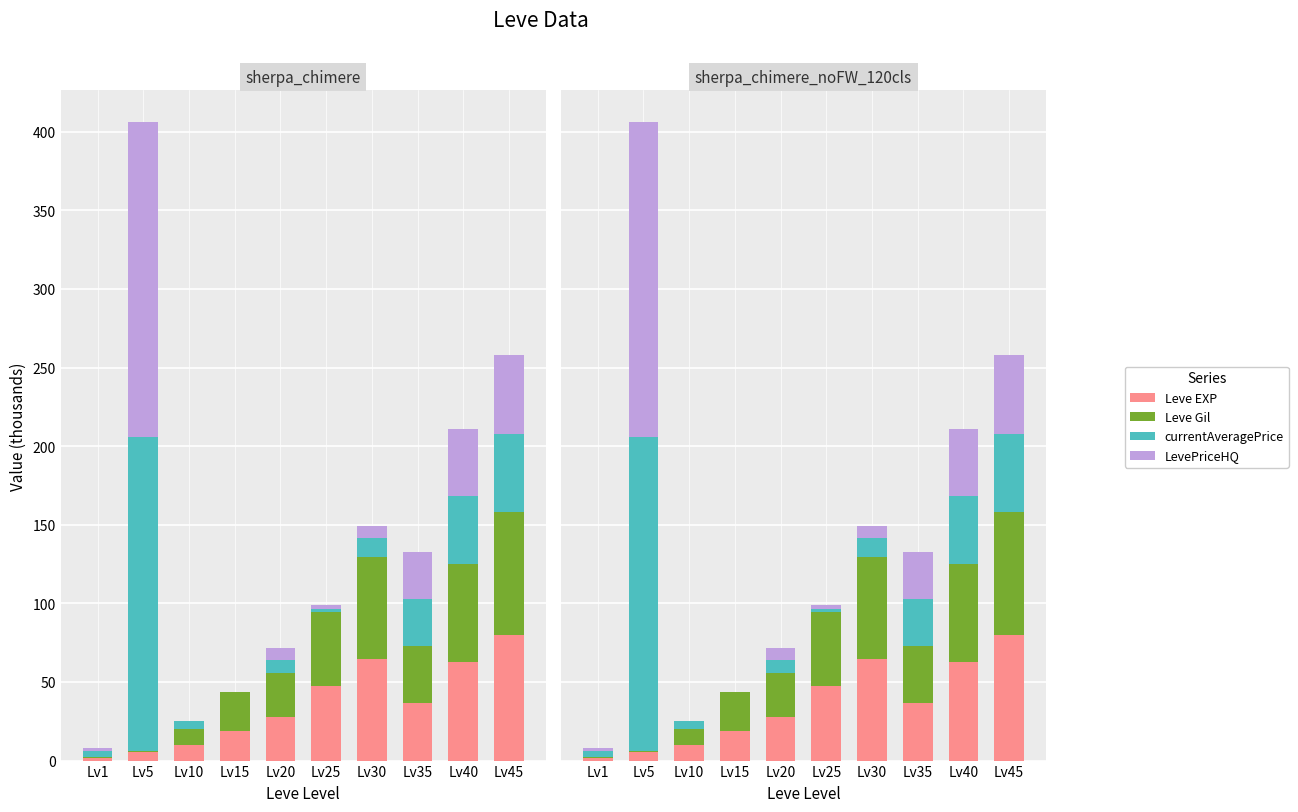

At which category does the chart reach its peak across all series?

Lv5